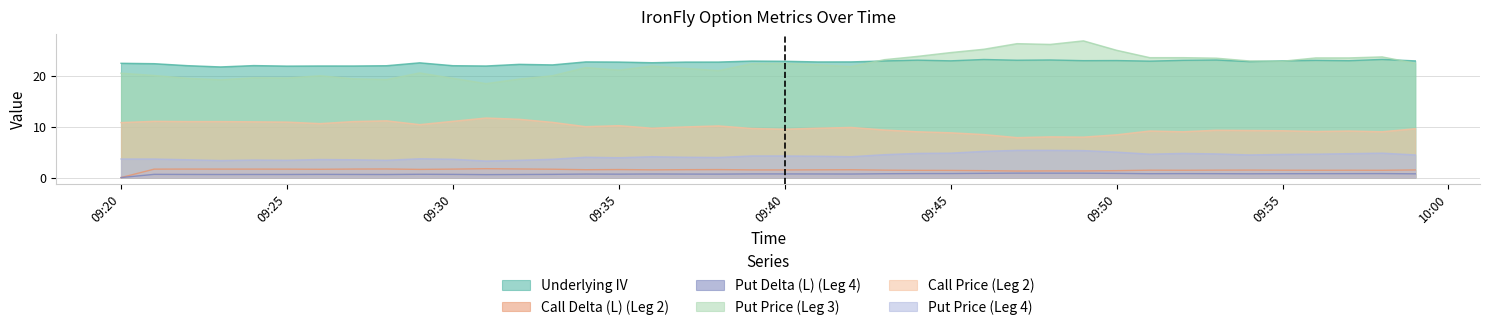

What is the label of the 39th point from the left?

2024-11-13 09:58:00